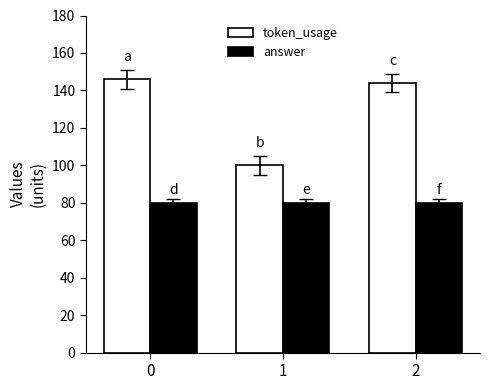

How many bars are there in each group?

2